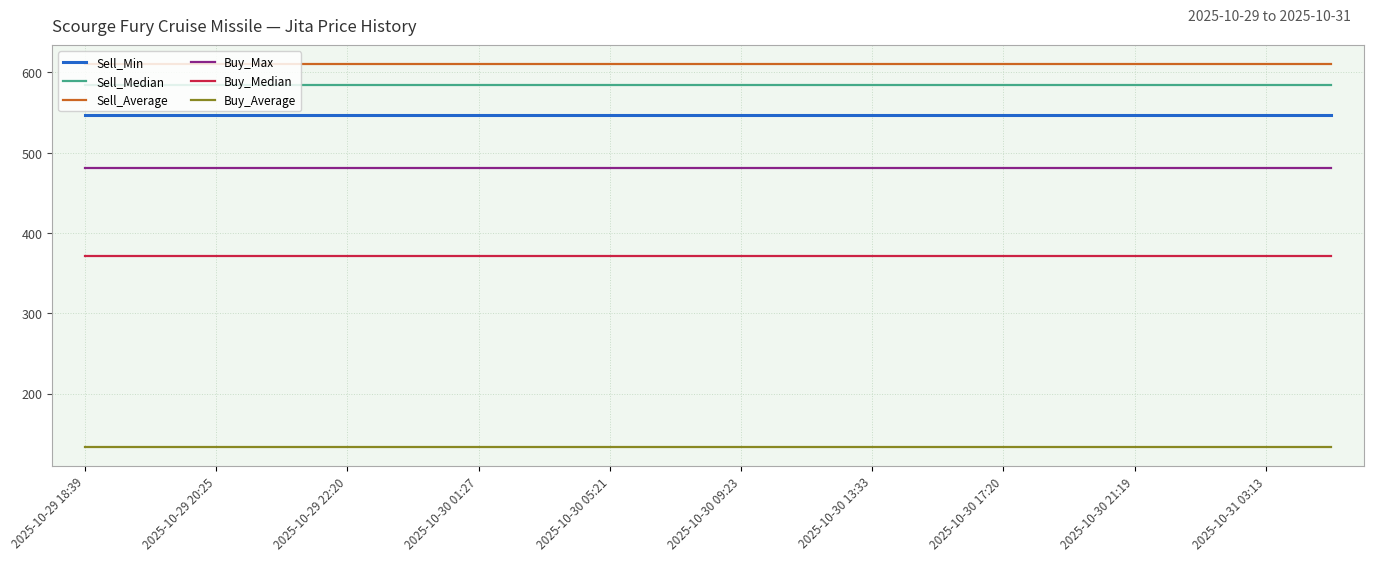

True or false: Sell_Average and Sell_Min intersect in this chart.

False